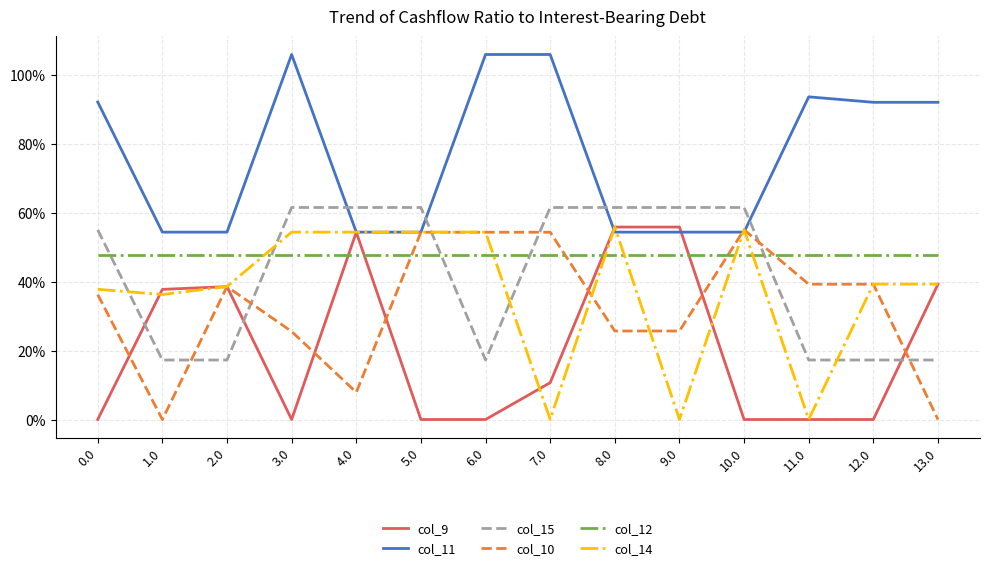

What is the label of the 6th point from the left?

5.0